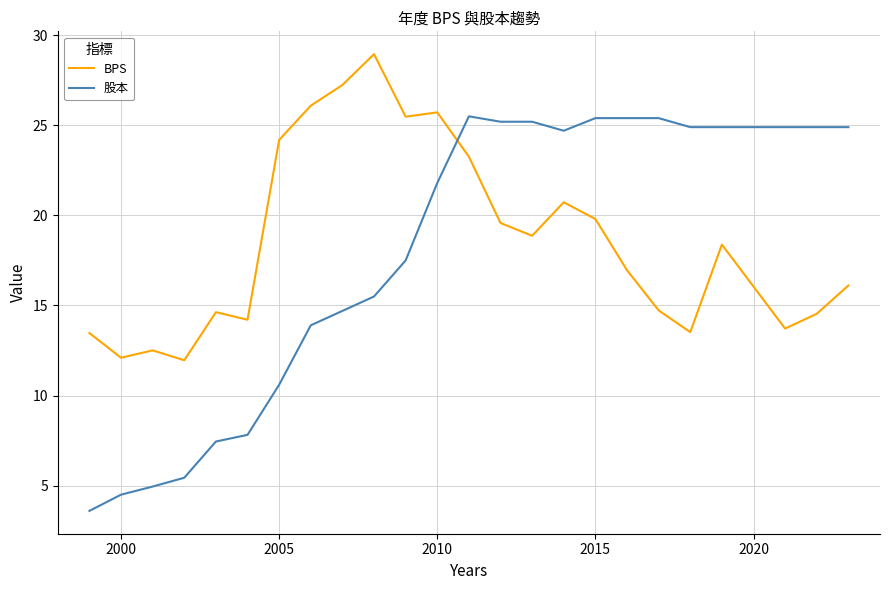

What is the smallest value displayed?

3.6